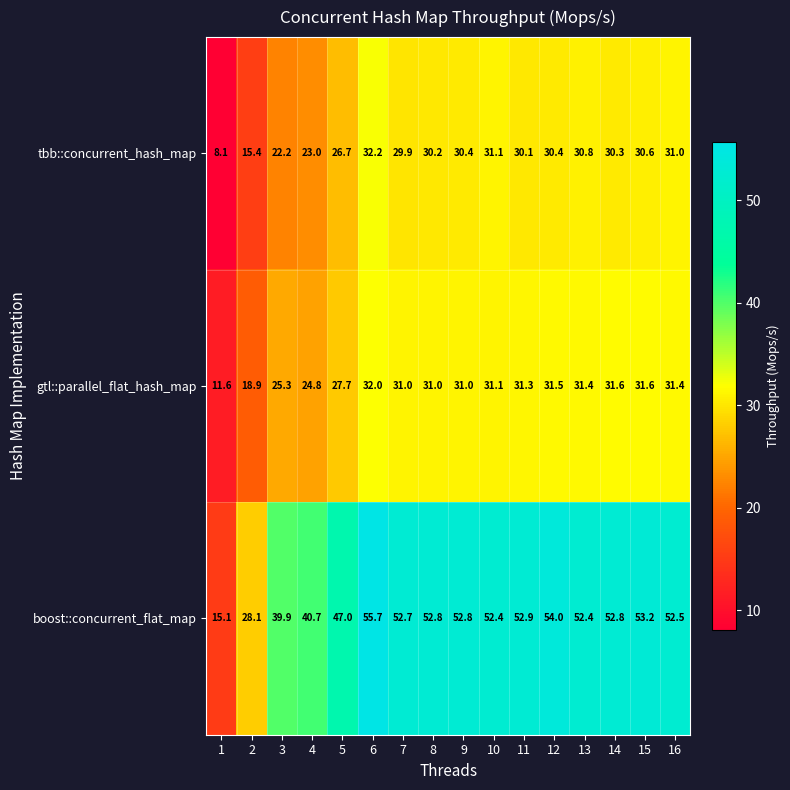

How many categories are shown in the chart?

16